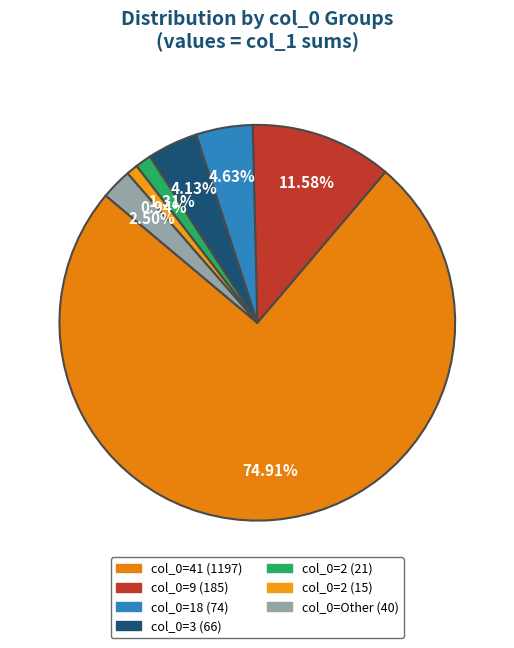

How many segments does this pie chart have?

7